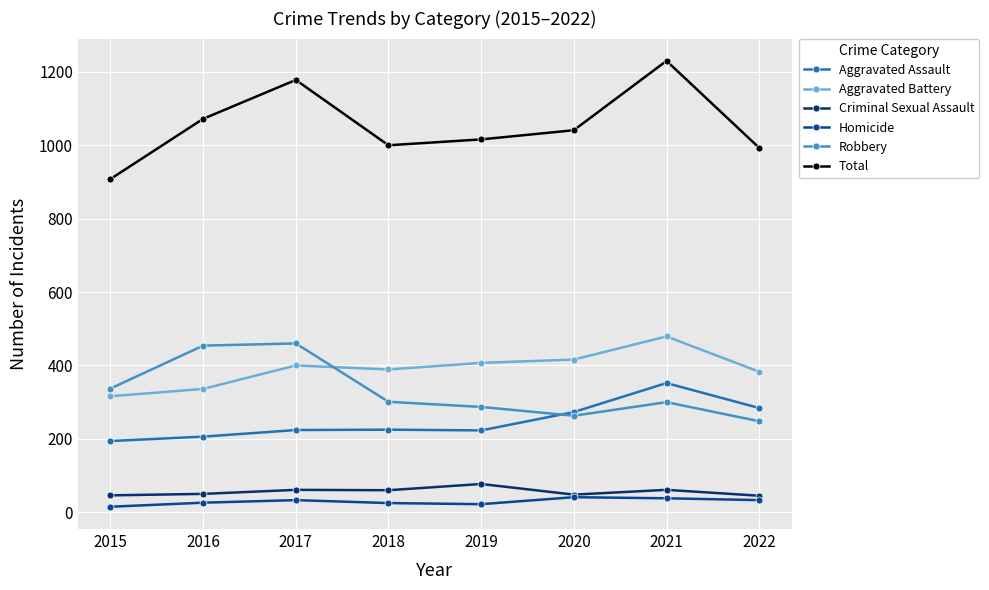

True or false: Aggravated Assault and Total intersect in this chart.

False